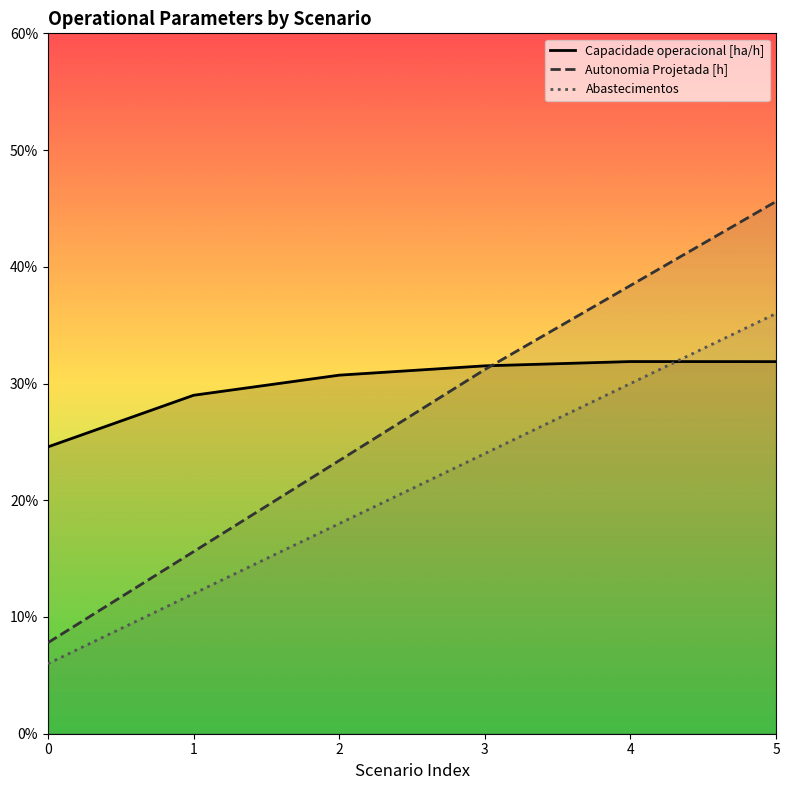

At which label does Autonomia Projetada [h] first exceed 3?

3